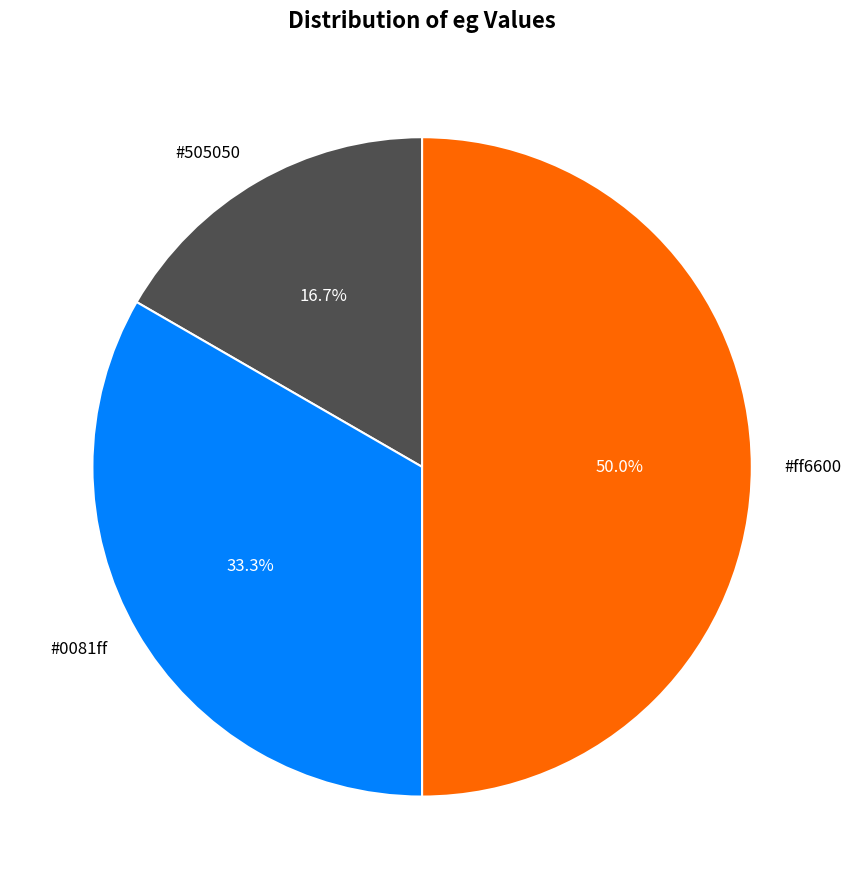

Is there any slice that represents more than half of the pie?

No